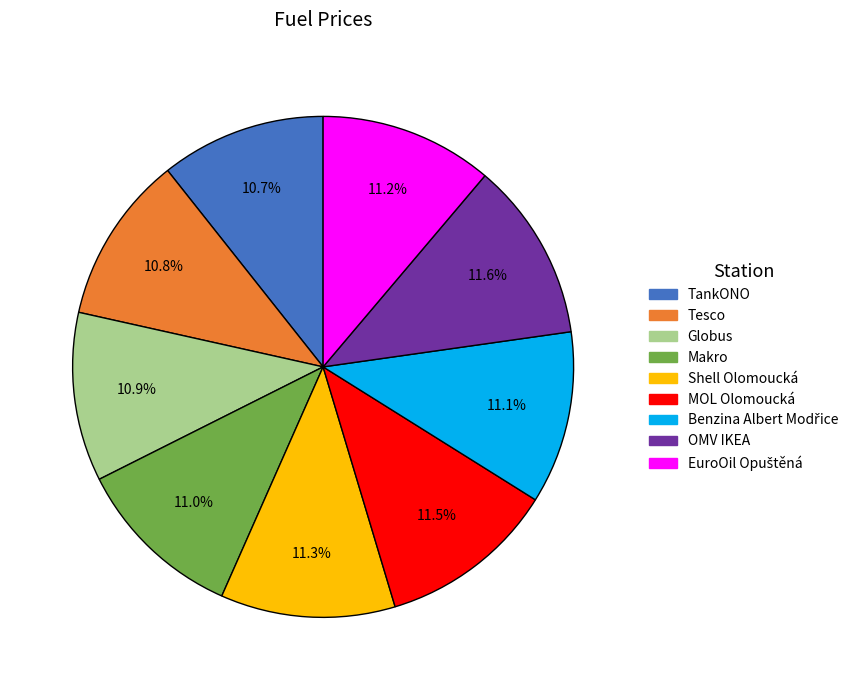

What percentage is the OMV IKEA slice, to the nearest percent?

12%